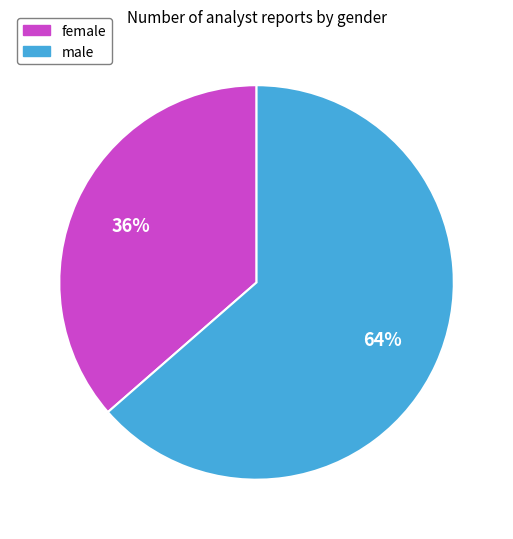

Which has a higher value, female or male?

male